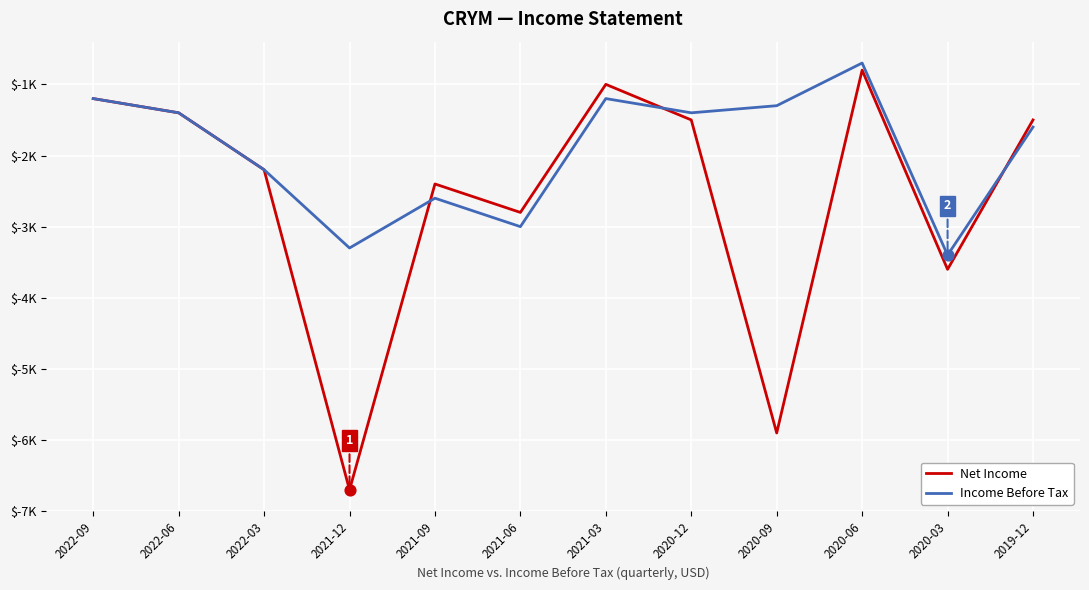

What are all the series names shown in the legend?

Net Income, Income Before Tax